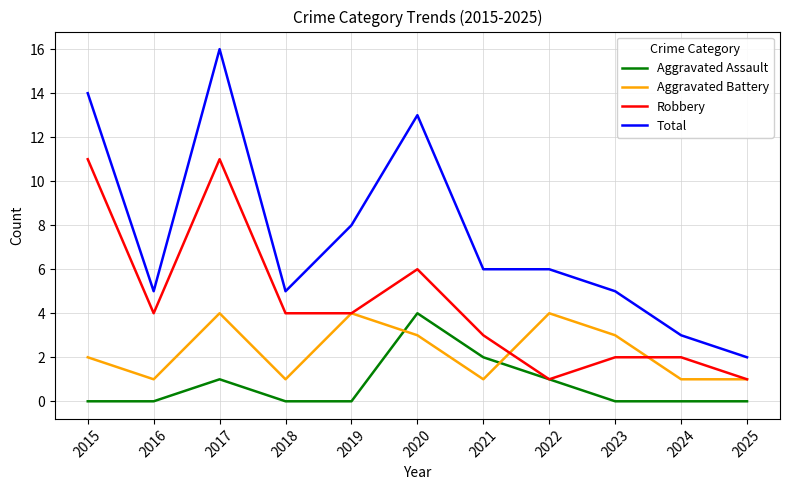

Is this an area chart (filled region under the line)?

No